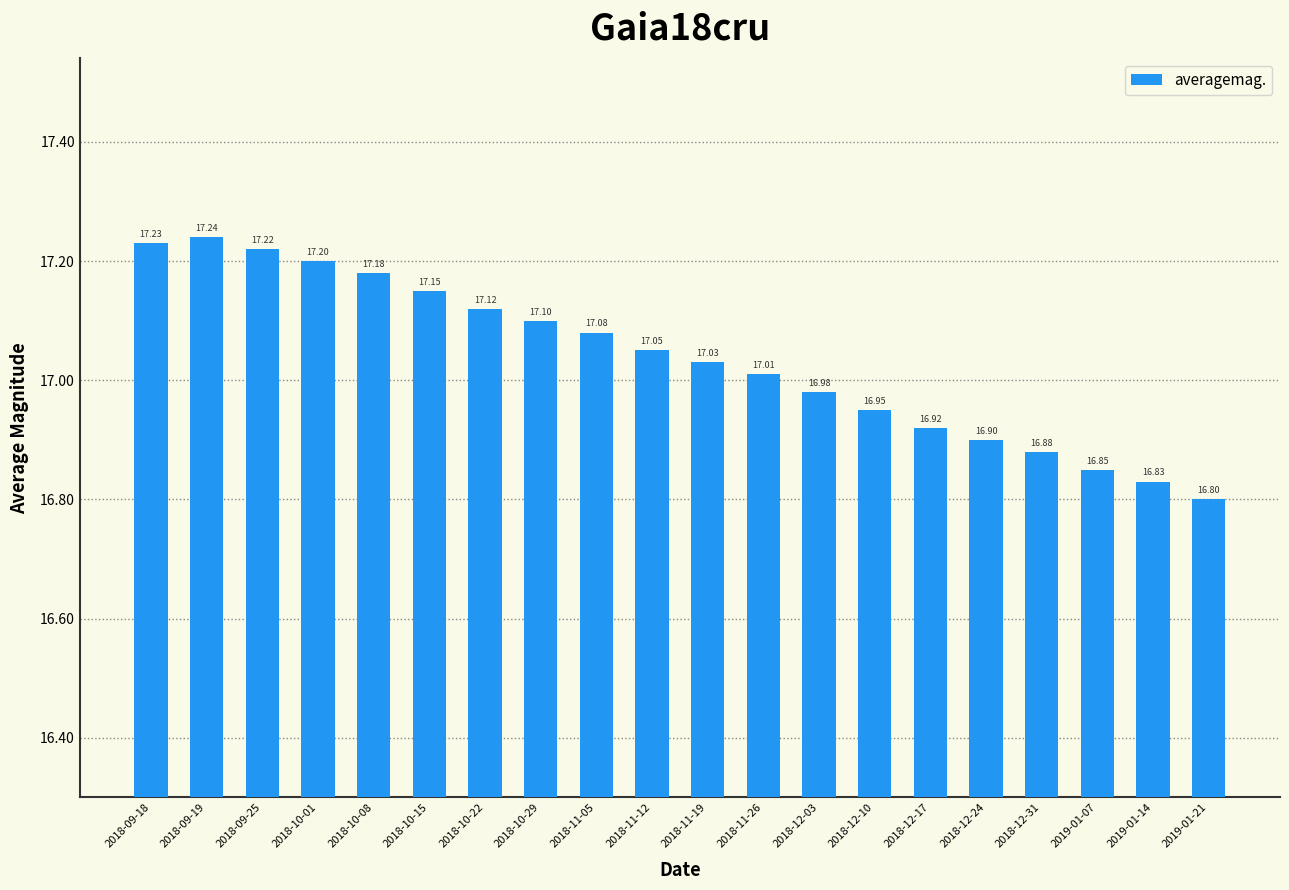

The value at 2018-09-18 is 4.2. True or false?

False